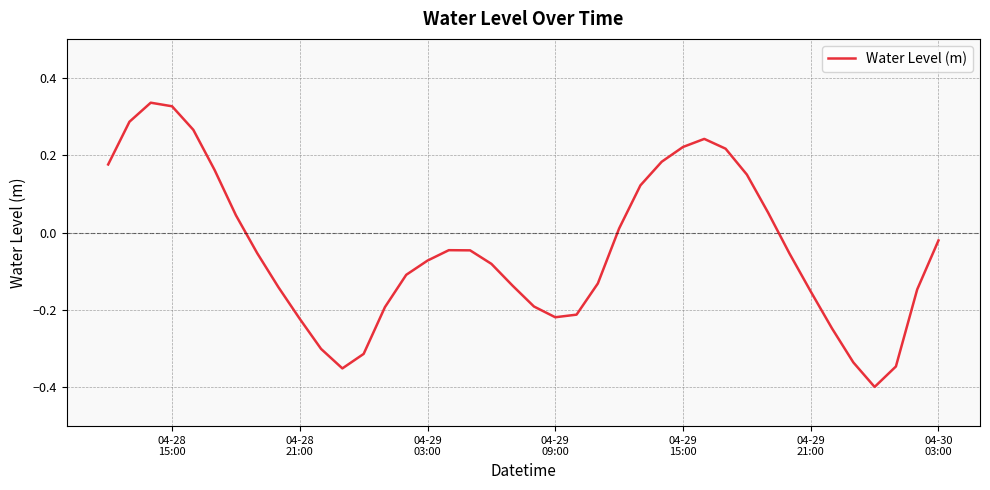

True or false: the data has more than 0 interior local peaks.

True